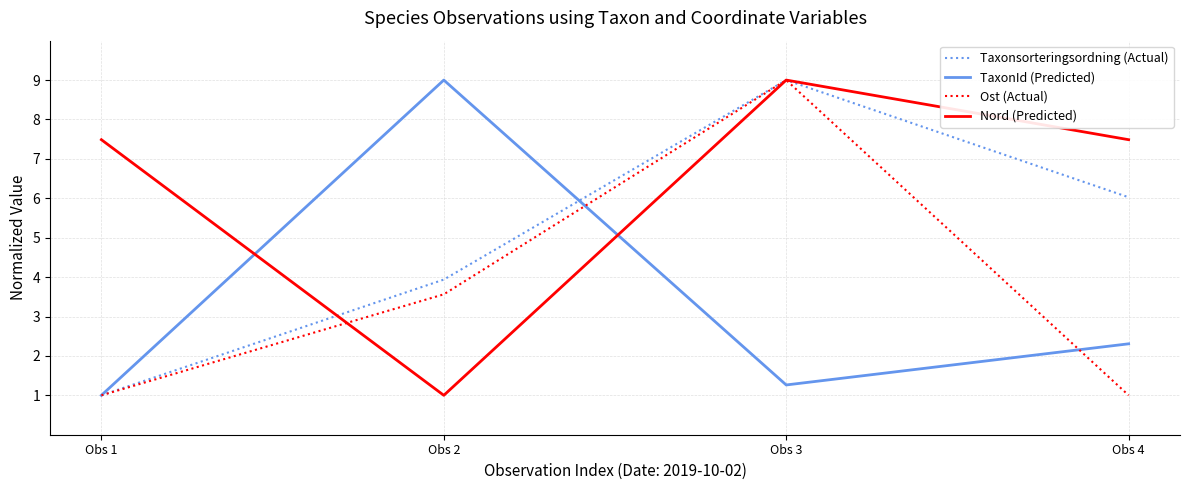

What is the difference between the Taxonsorteringsordning (Actual) values at Obs 4 and Obs 1?

5.0